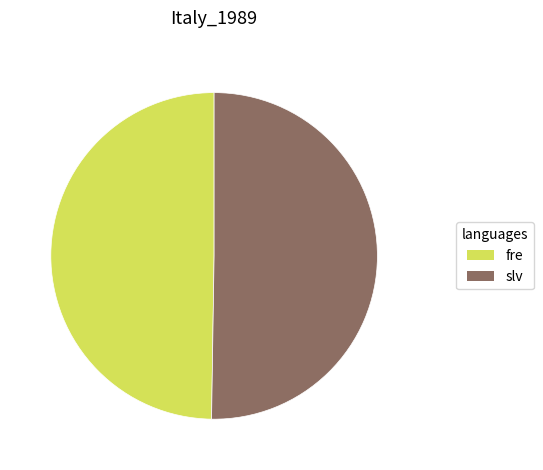

Is it true that fre is 50% of the pie?

True